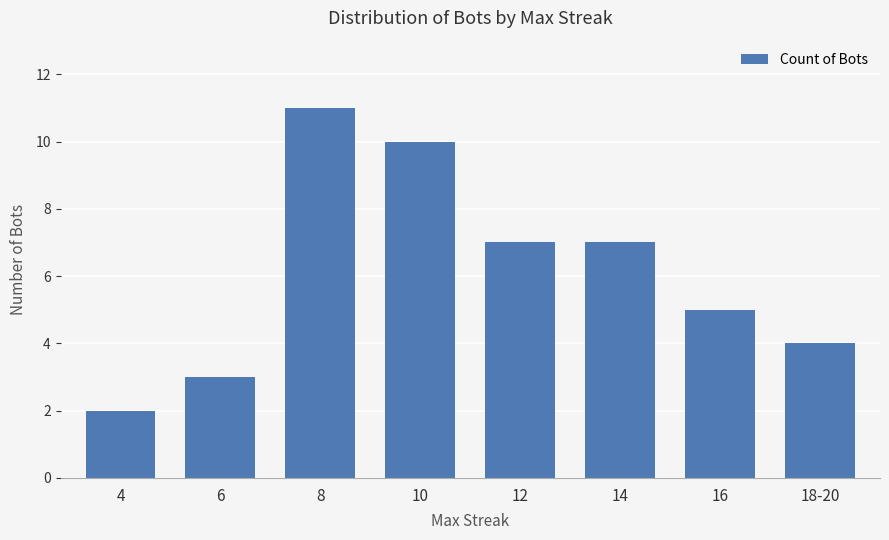

What is the difference between the maximum and minimum values?

9